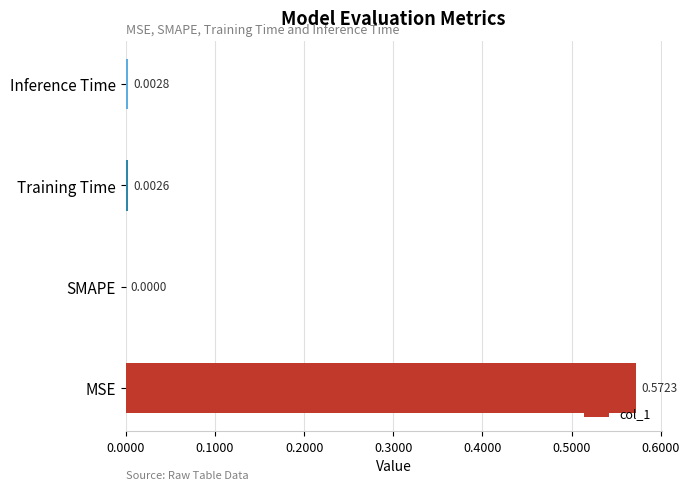

Between SMAPE and MSE, which is larger?

MSE